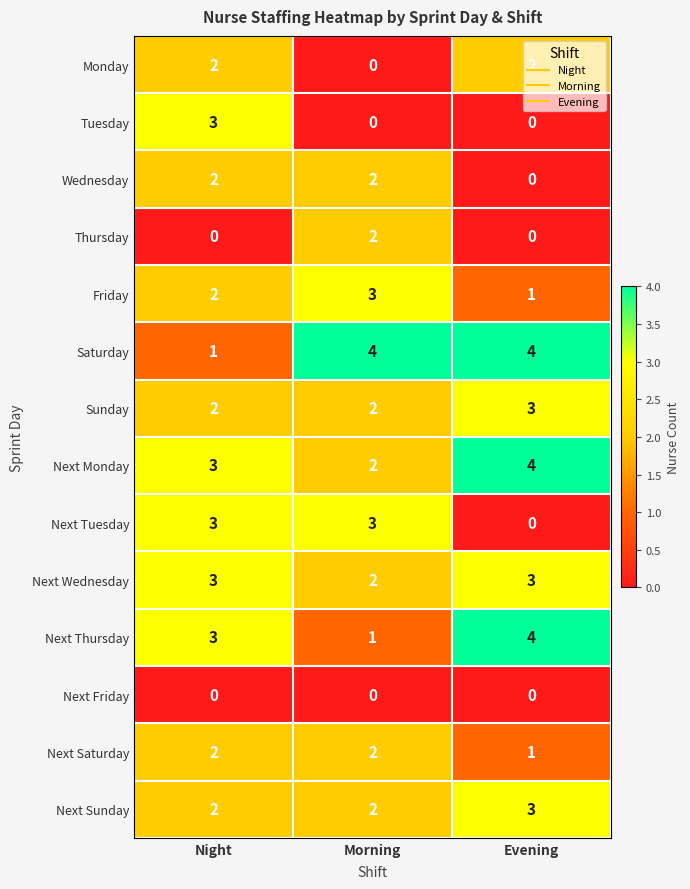

At which category is the sum across all series the highest?

Night